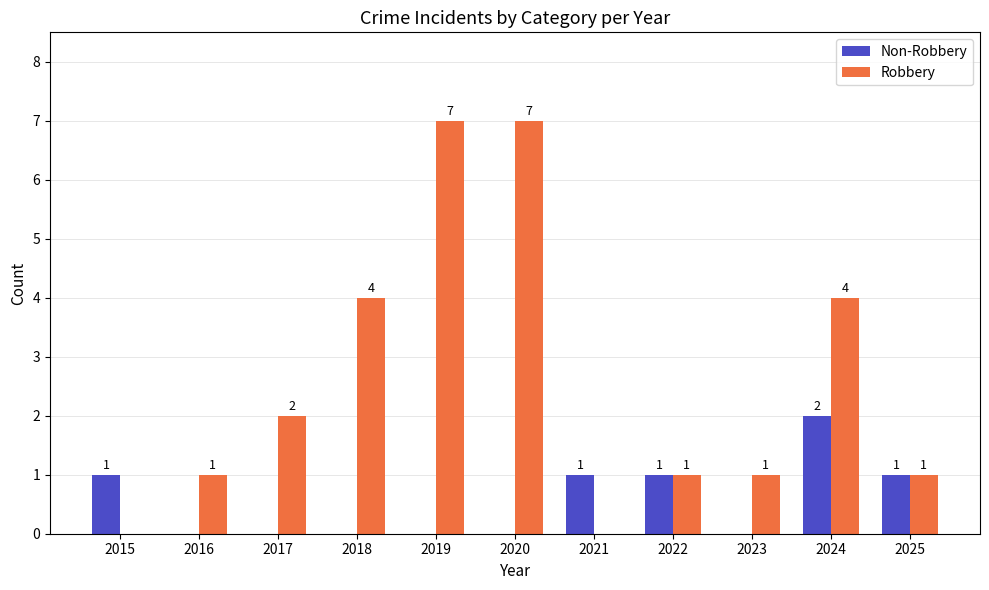

What is the difference between the Robbery values at 2021 and 2016?

1